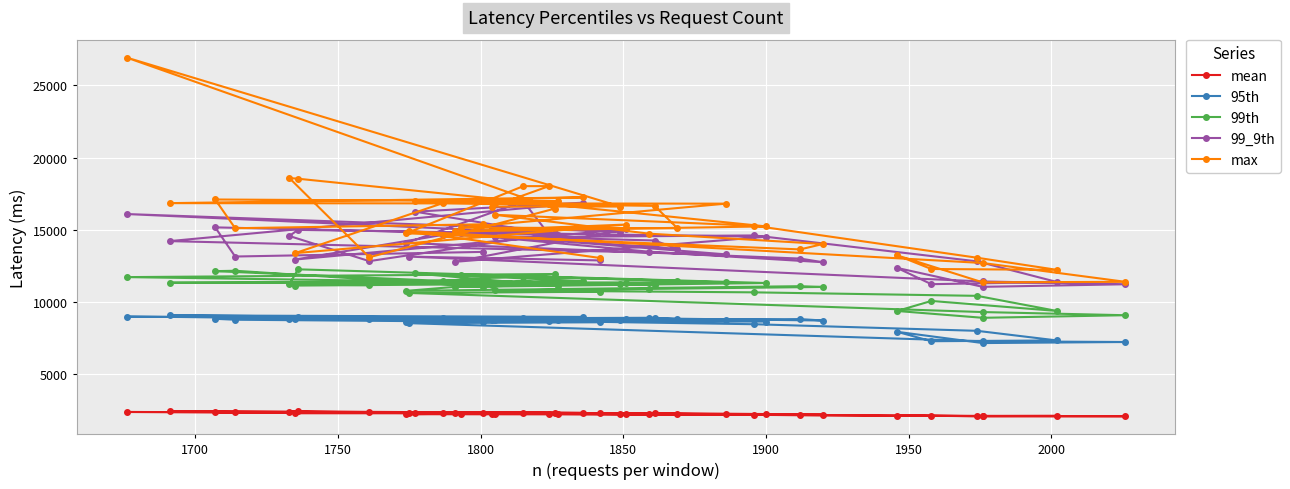

What is the average value of the mean series?

2234.4